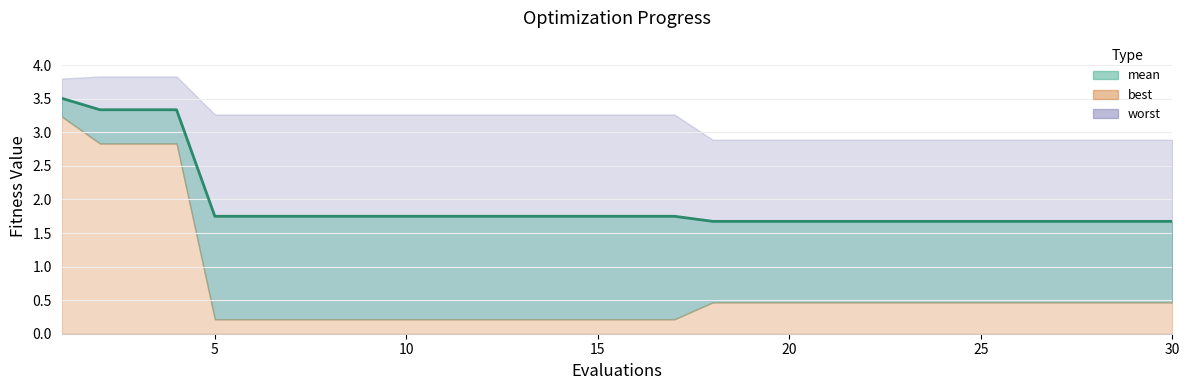

How many lines are shown in the chart?

1